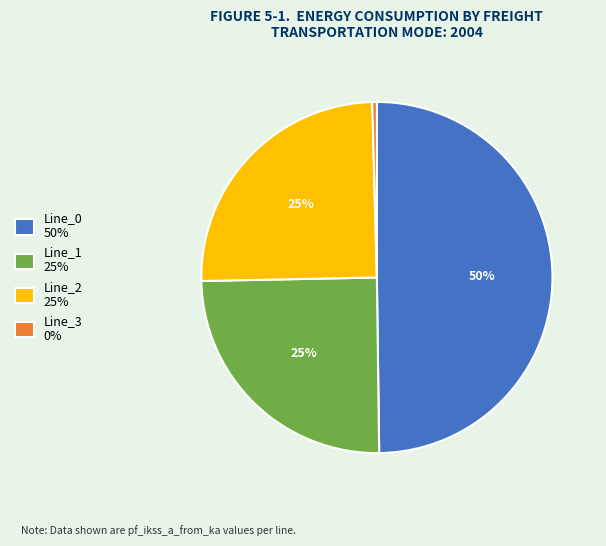

To the nearest percent, what is the difference between the Line_2 and Line_0 slice percentages?

25%